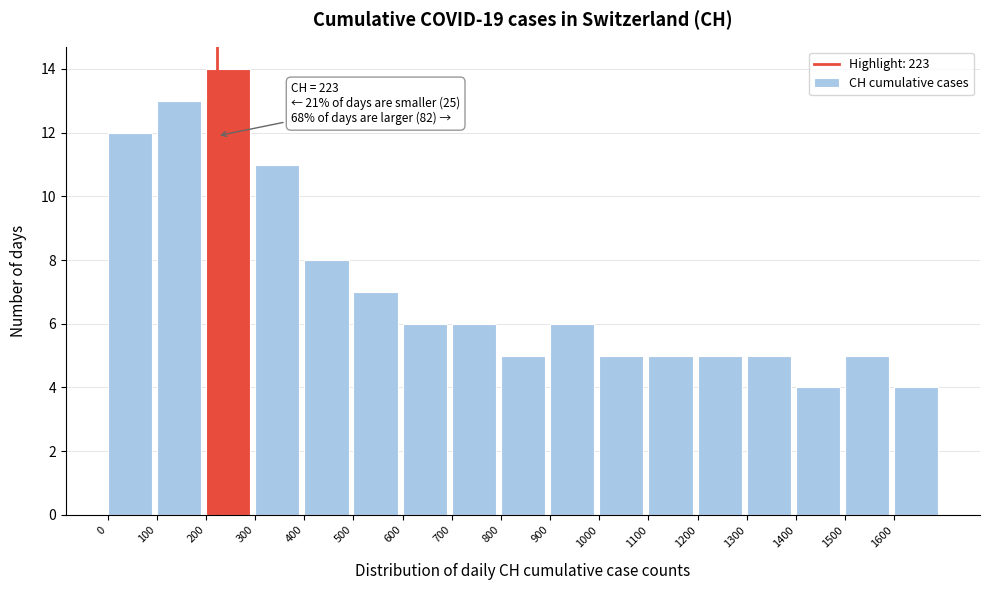

Which range on the x-axis has the tallest bar?

200 to 300